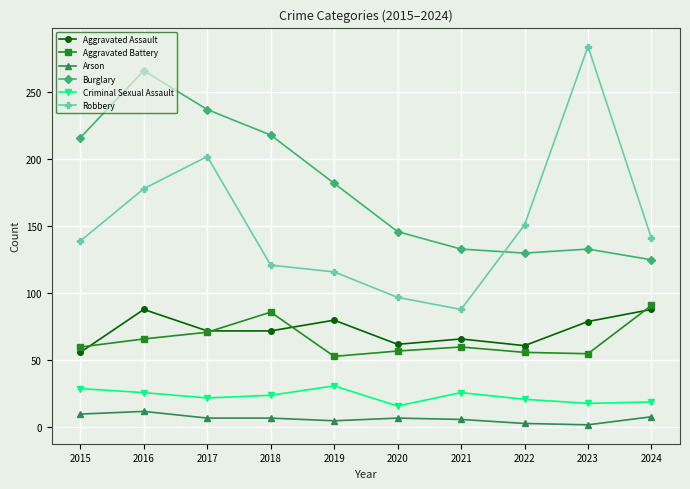

What is the difference between the highest and lowest values at 2019?

177